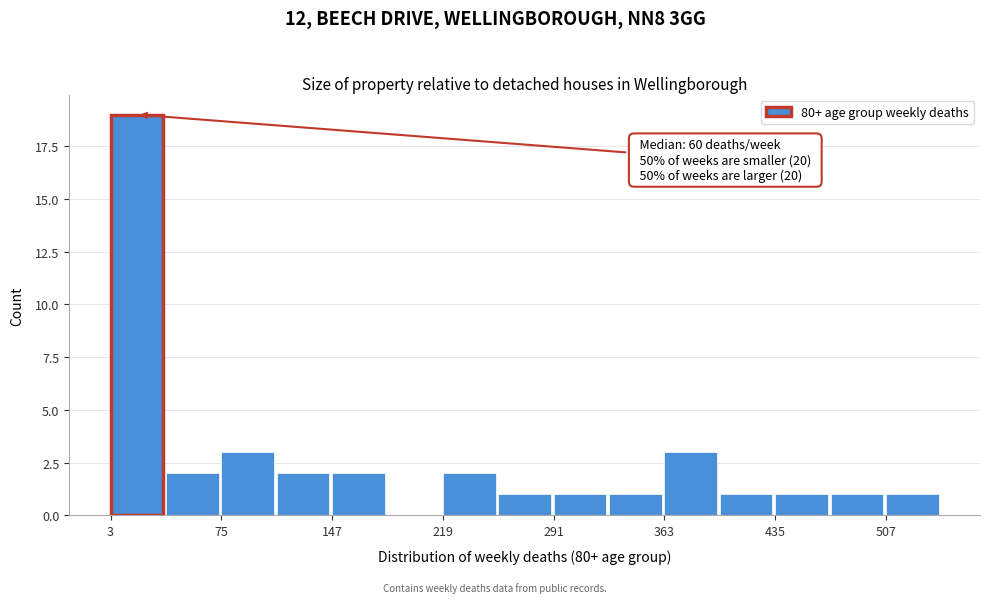

Read against the x-axis, roughly where is the centre of the tallest bar?

20